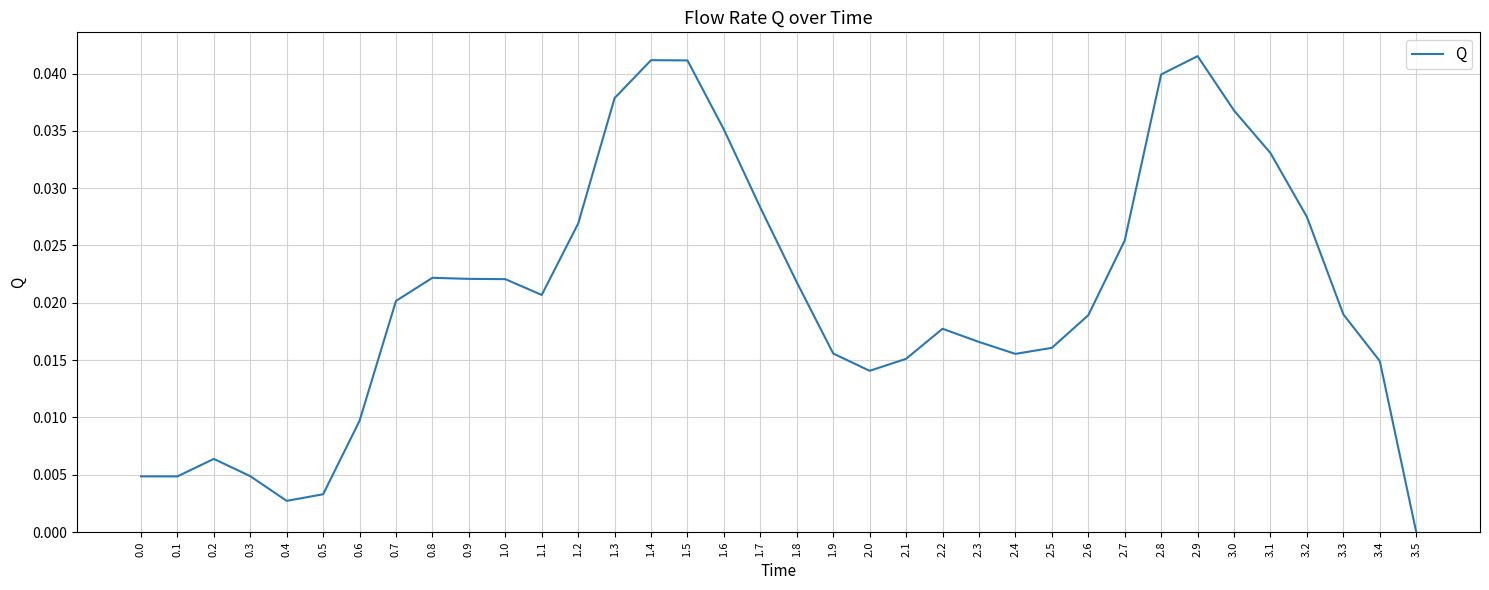

True or false: the data shows 0.0 at 0.3.

True